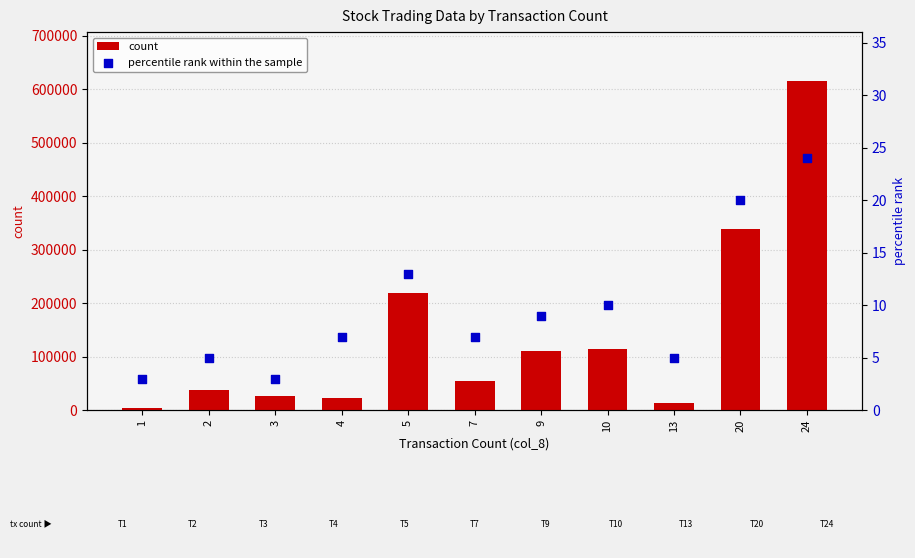

What are all the series names shown in the legend?

count, percentile rank within the sample